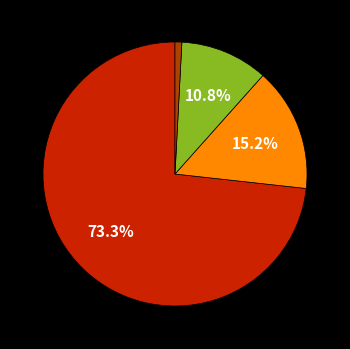

Is there a majority slice in this chart?

Yes